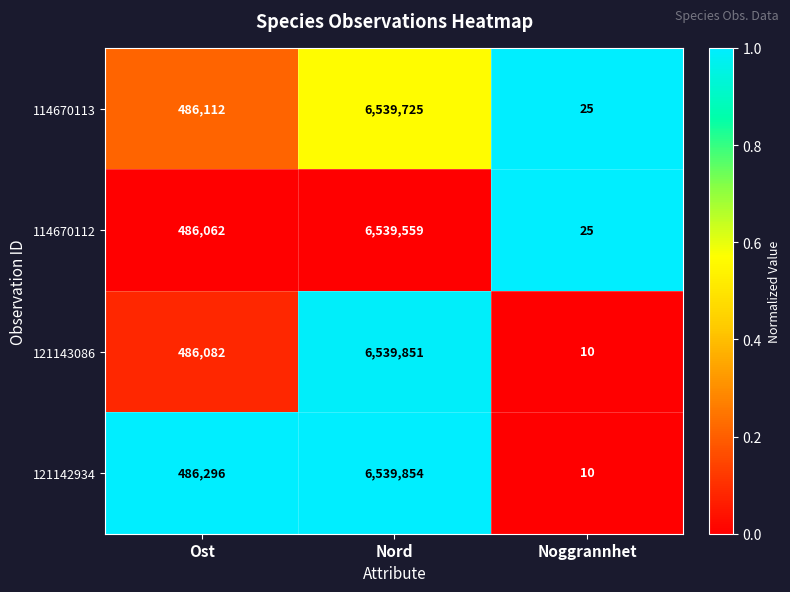

The 114670112 series shows 6539559 at Nord. True or false?

True